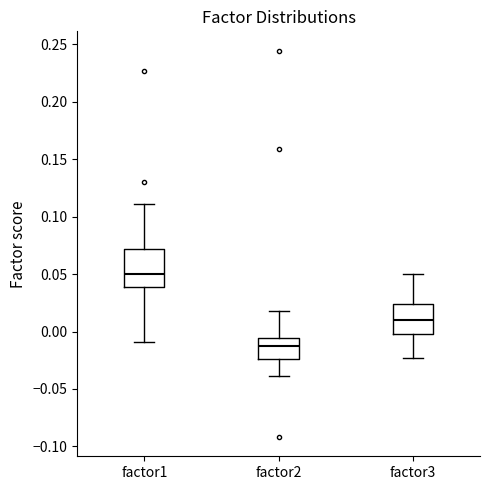

Which box has the highest median line?

factor1